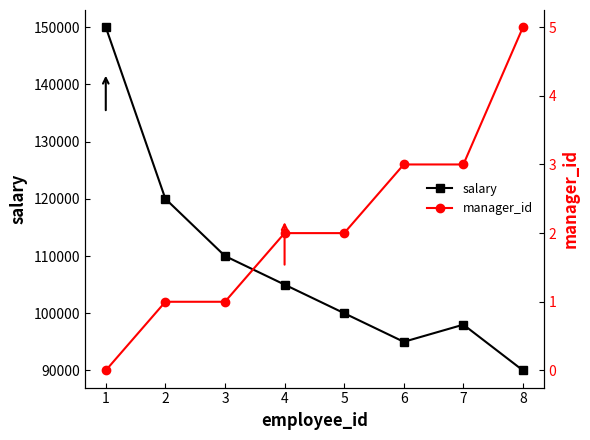

Rank the series by their maximum value, from highest to lowest.

salary, manager_id